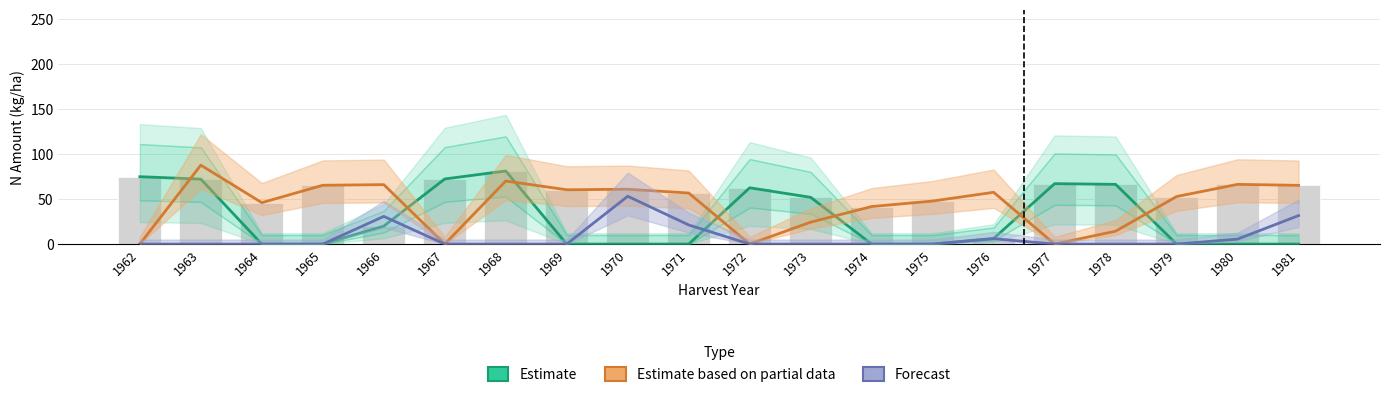

Between 1963 and 1980, which is larger?

1963